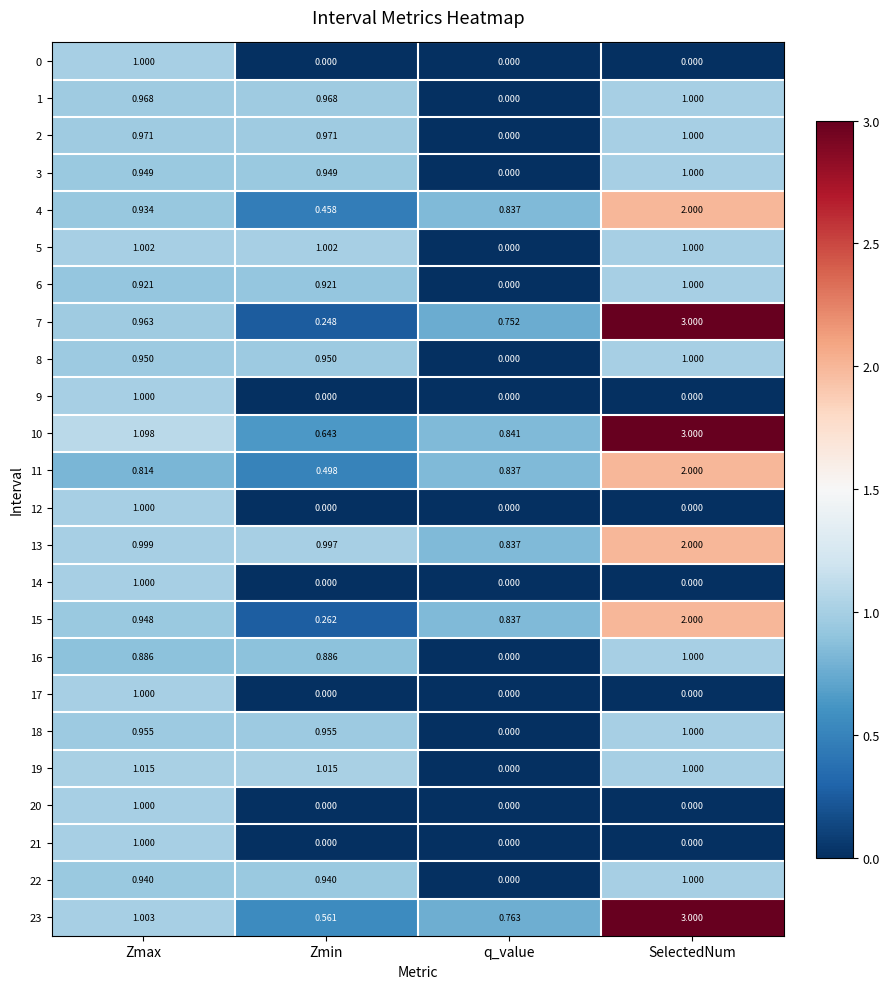

How many distinct data groups are displayed?

24